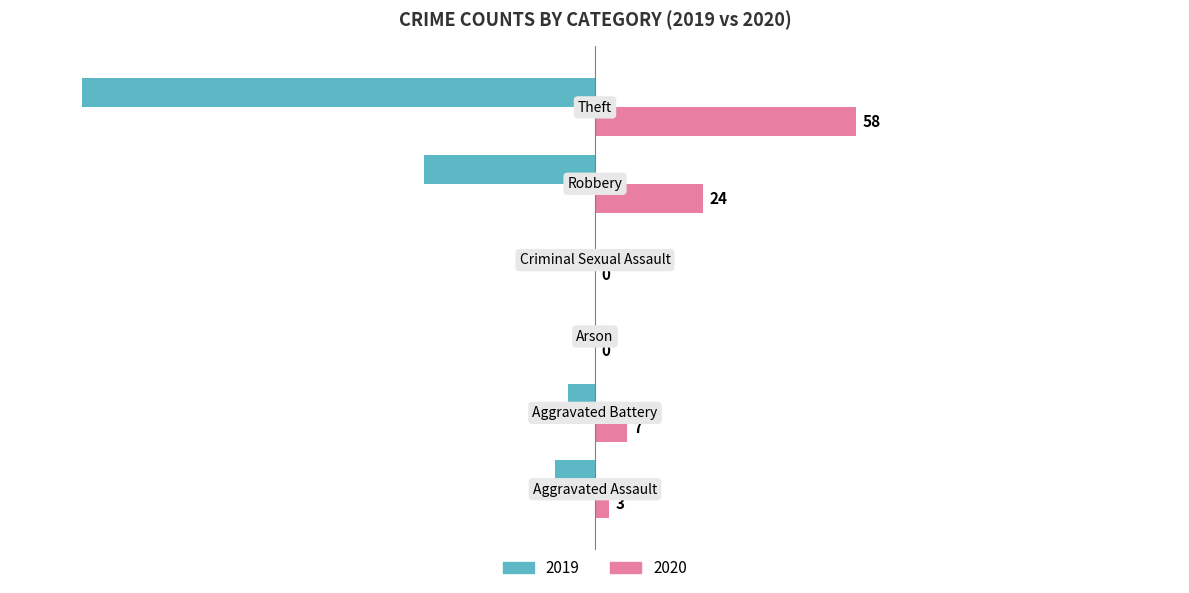

What is the sum of all 2019 values?

-167